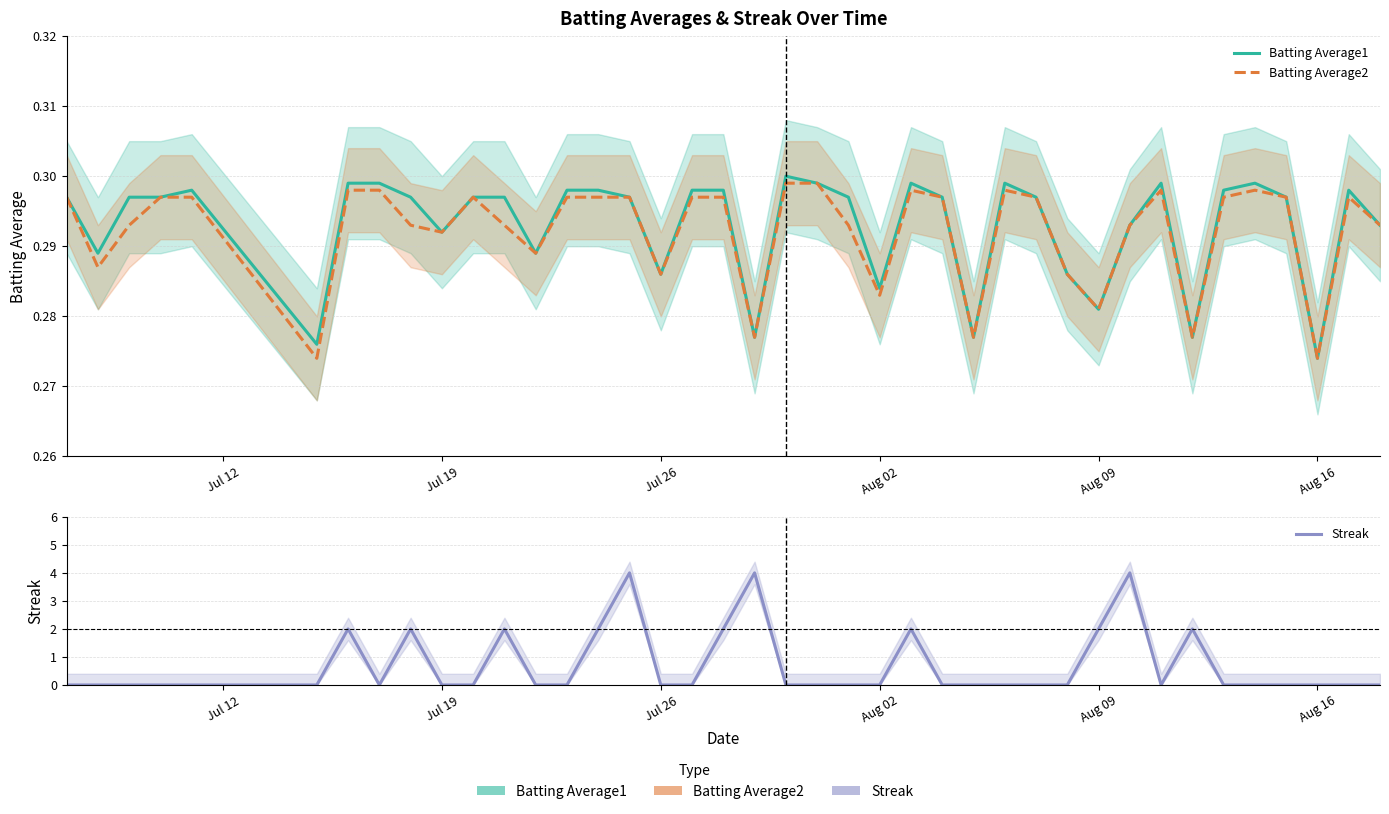

Which series has the largest range (max minus min)?

Streak